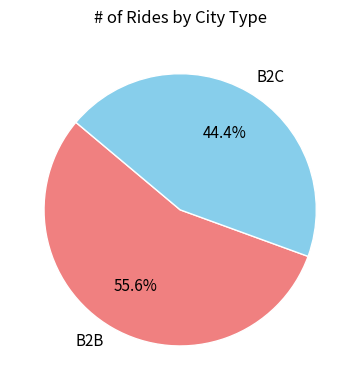

Which slice is the smallest?

B2C